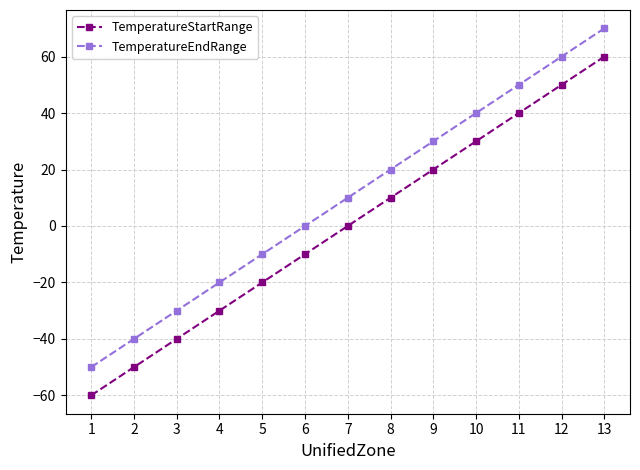

At which label does TemperatureEndRange reach its minimum?

1